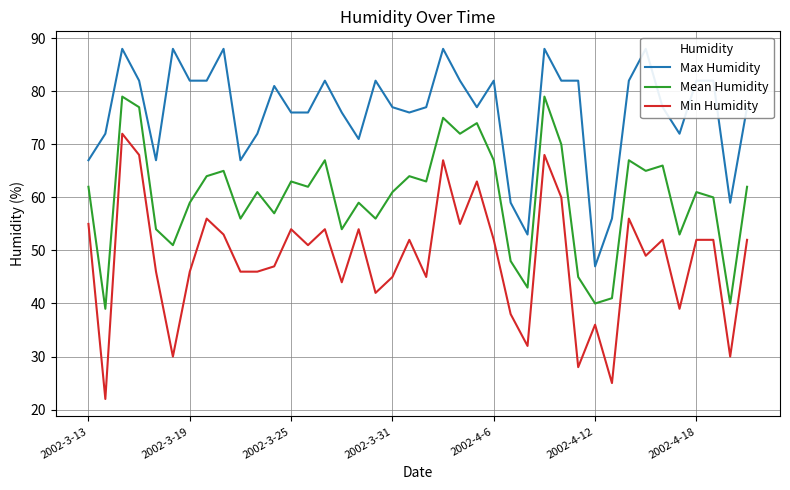

Between 17 and 15, which is larger?

17